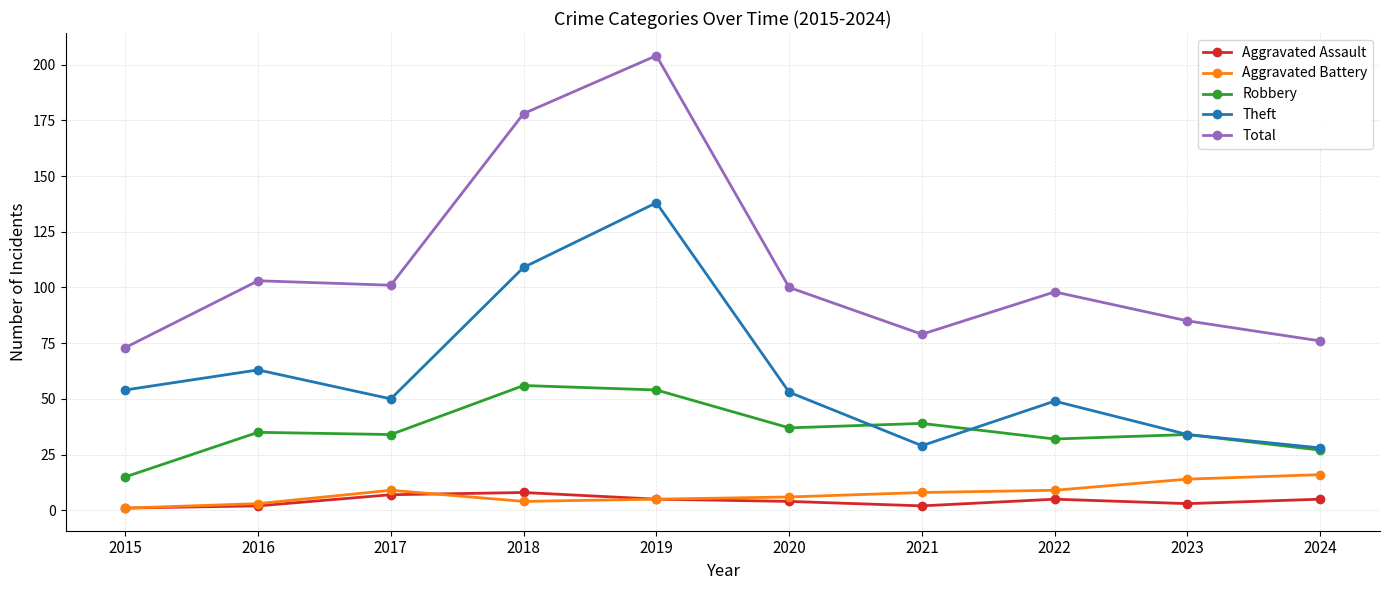

At which category is the sum across all series the highest?

2019